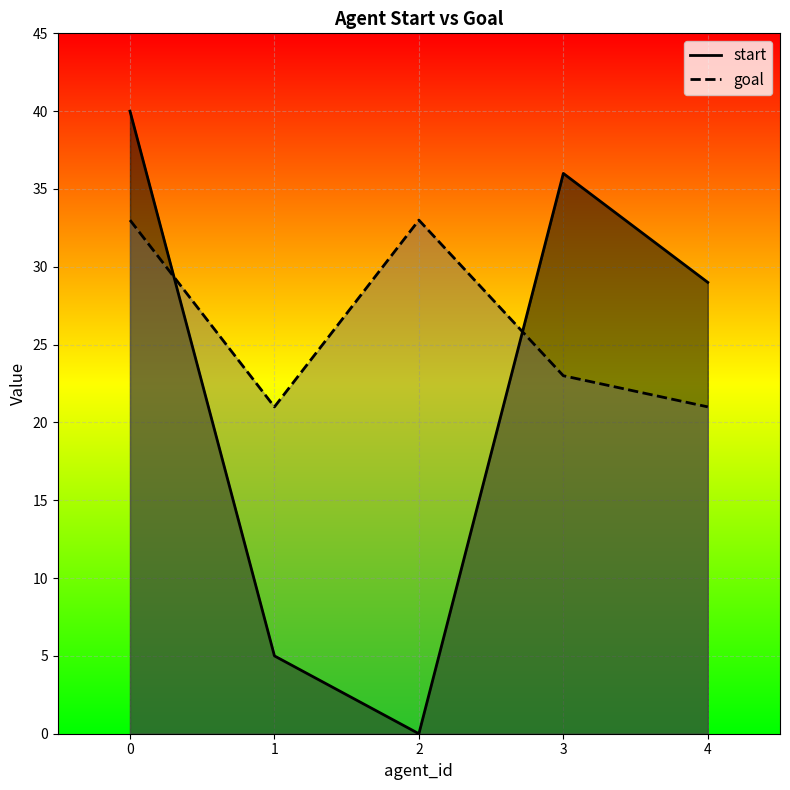

Rank the categories by goal value from lowest to highest.

1, 4, 3, 0, 2